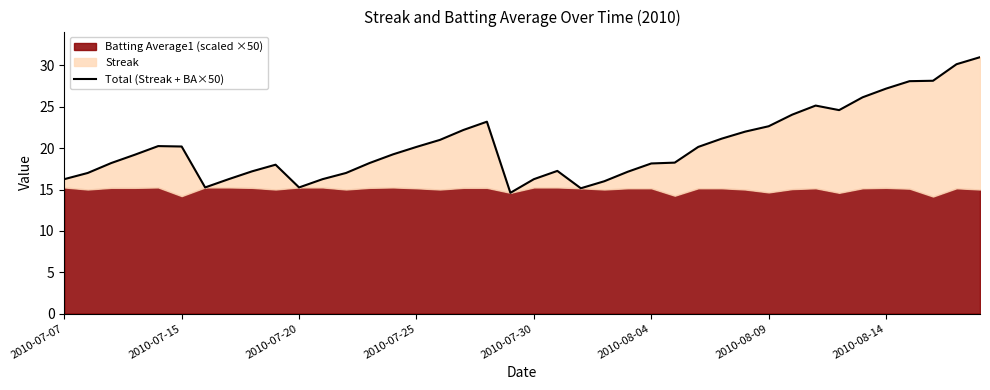

How many values exceed 19?

21